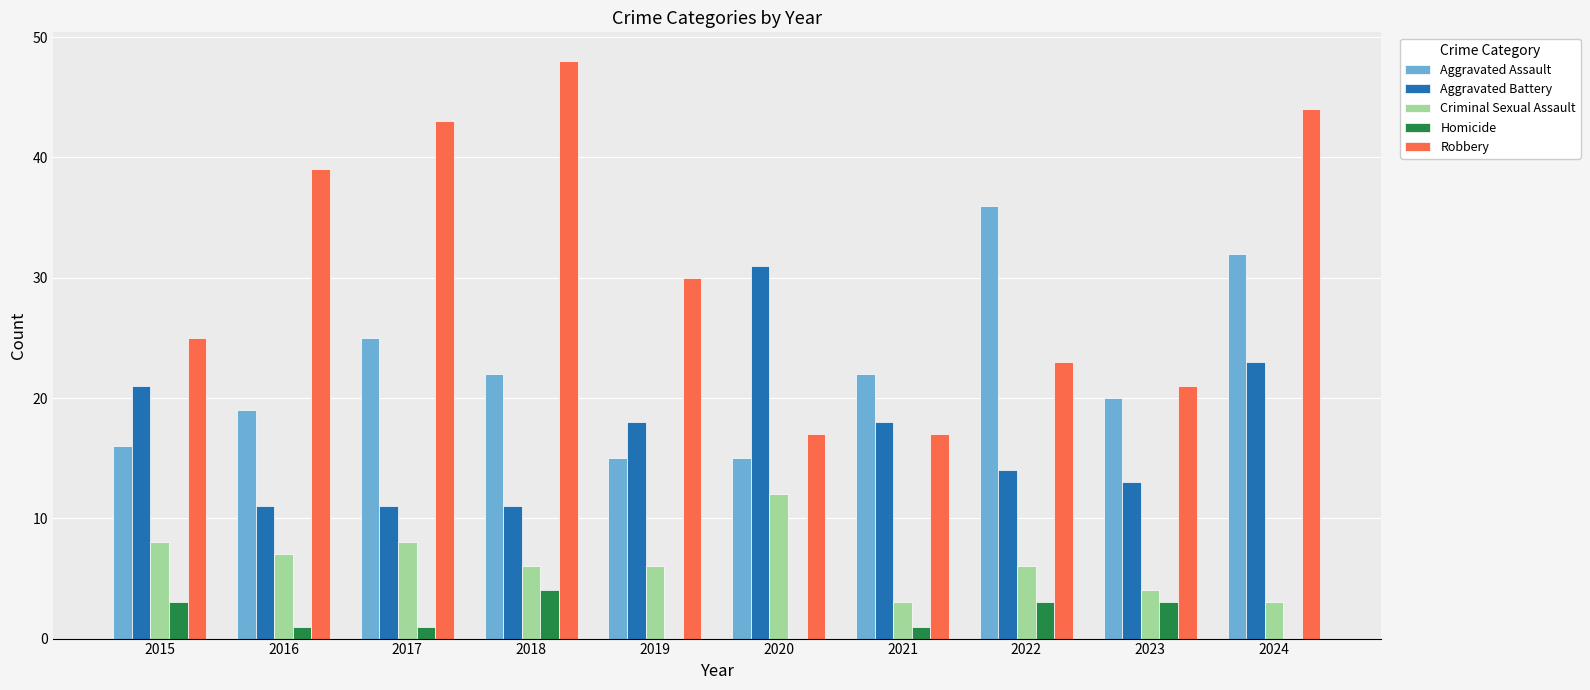

The value of Aggravated Assault at 2024 is 32. True or false?

True